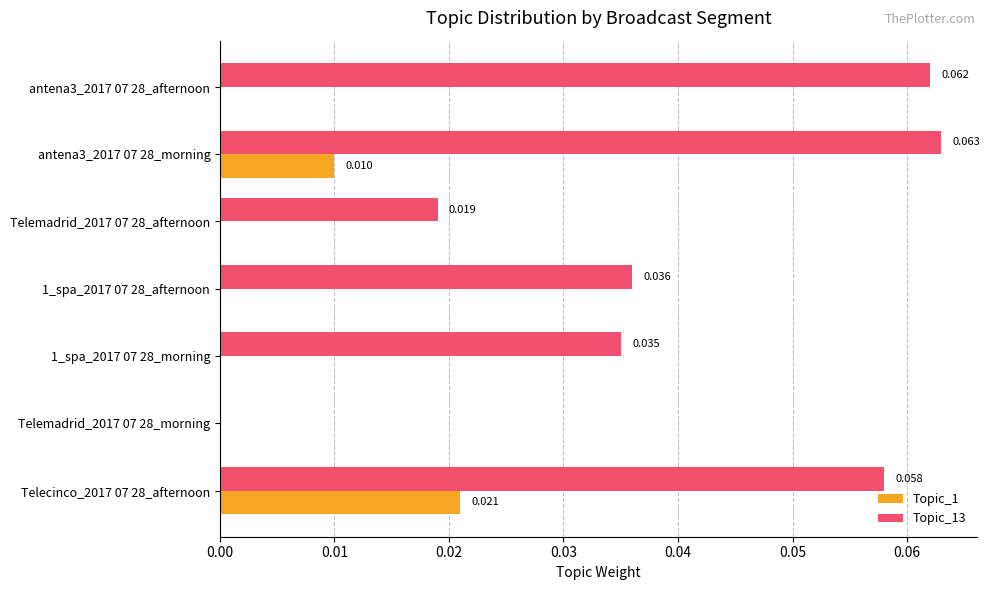

Is the value of Topic_1 at antena3_2017 07 28_morning greater than the value of Topic_13 at Telemadrid_2017 07 28_morning?

Yes